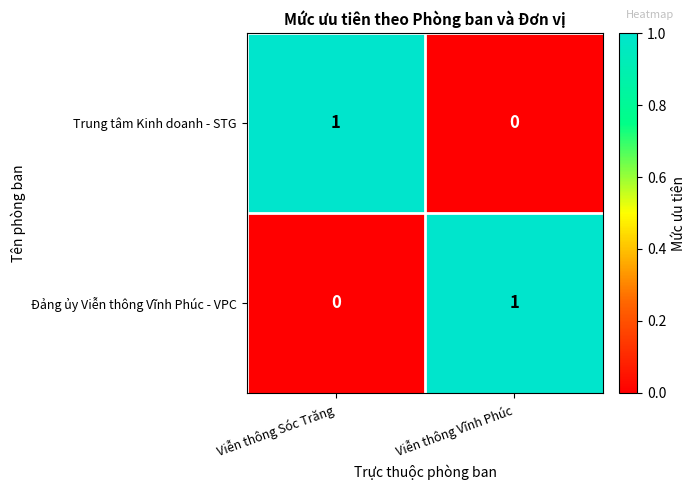

Is it true that Đảng ủy Viễn thông Vĩnh Phúc - VPC equals 0 at Viễn thông Sóc Trăng?

True